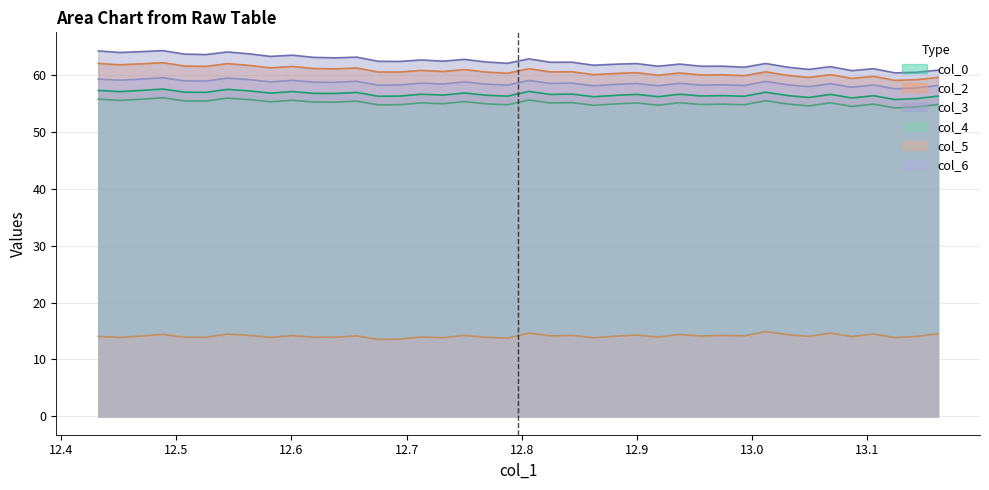

True or false: col_6 and col_5 intersect in this chart.

False